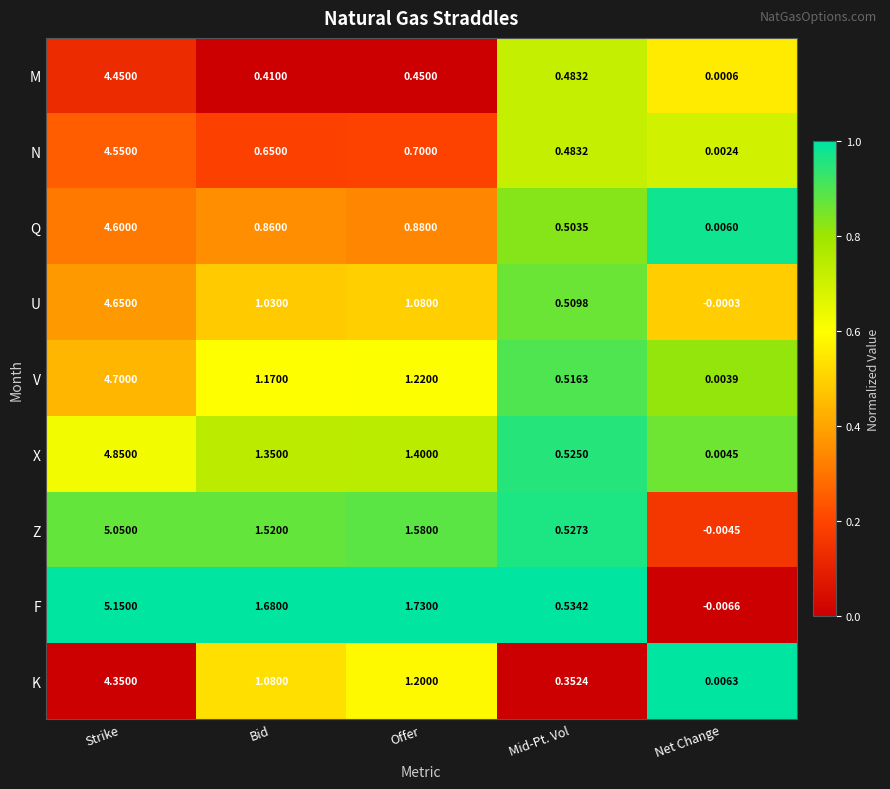

Rank the series by their maximum value, from lowest to highest.

K, M, N, Q, U, V, X, Z, F